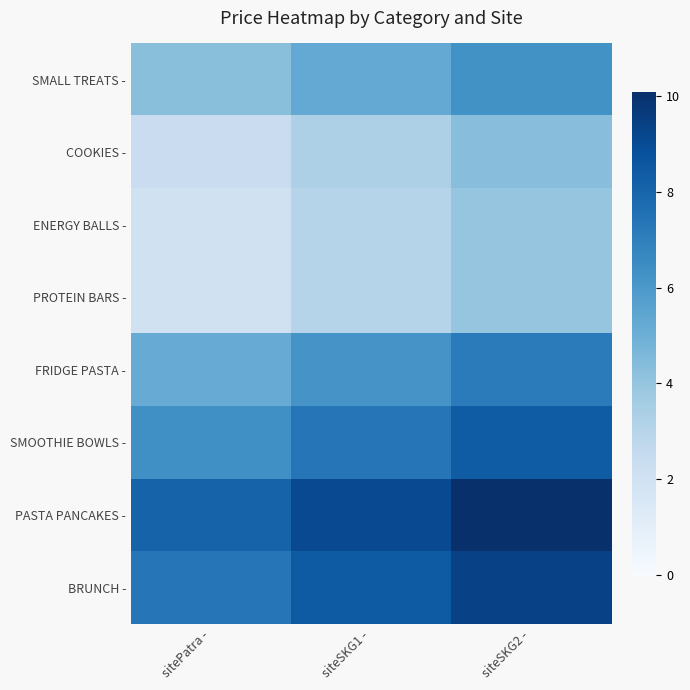

What is the greatest value displayed?

10.1